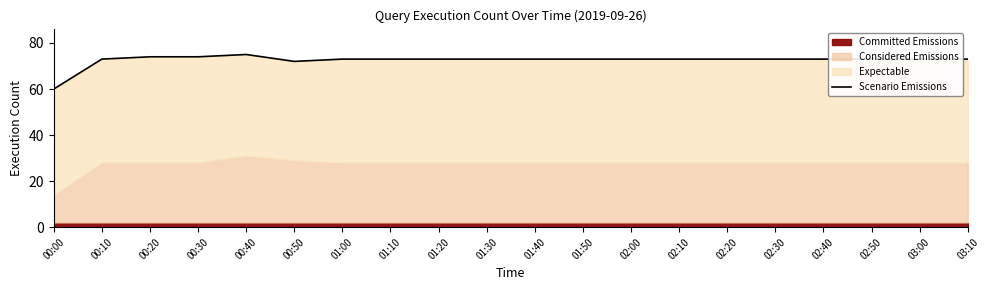

How many interior local valleys (lower than both neighbors) does the data have?

1